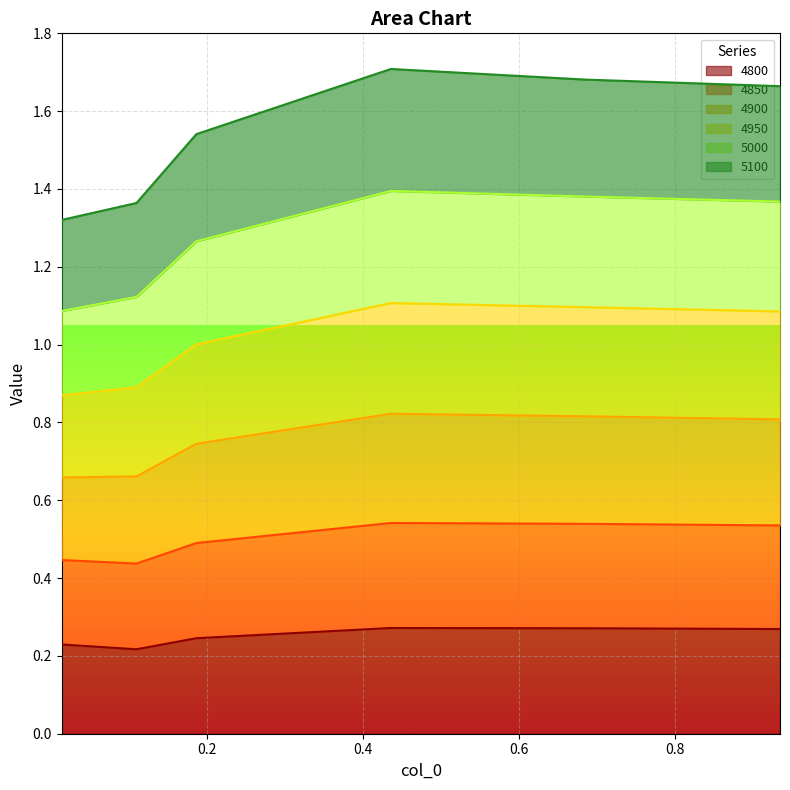

What is the difference between the 5100 values at 0.684931506849315 and 0.1095890410958904?

0.1